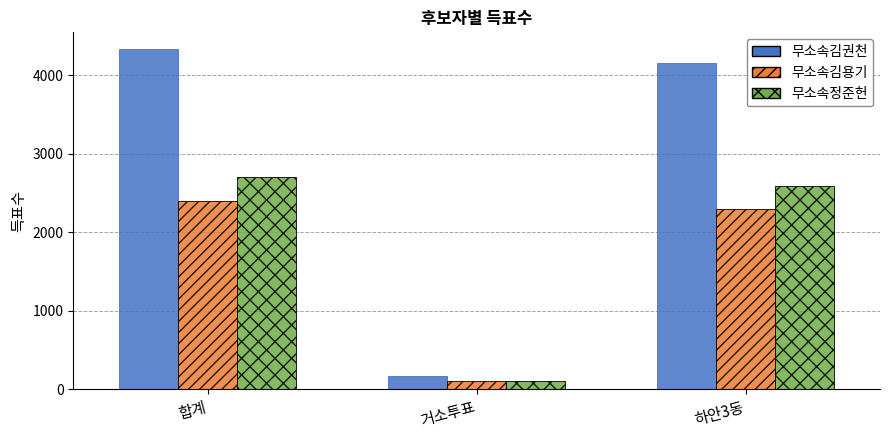

Reading left to right, transcribe all the data shown in this chart.

무소속김권천: 합계=4331	거소투표=171	하안3동=4160
무소속김용기: 합계=2405	거소투표=105	하안3동=2300
무소속정준헌: 합계=2699	거소투표=108	하안3동=2591